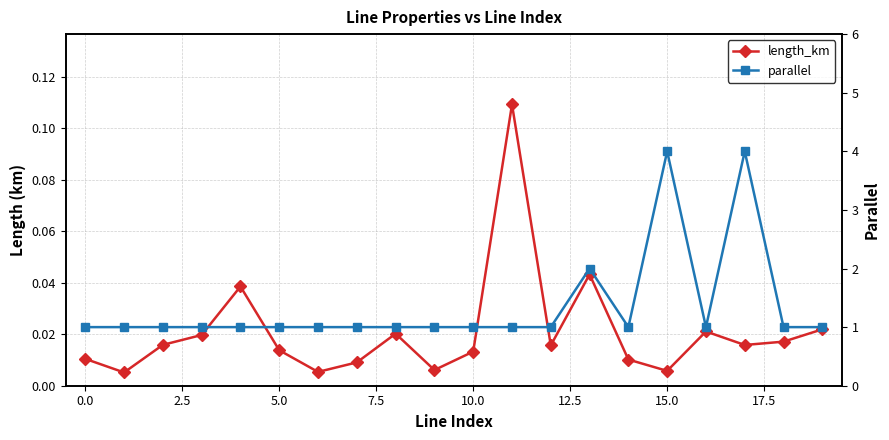

At which category is the sum across all series the highest?

17